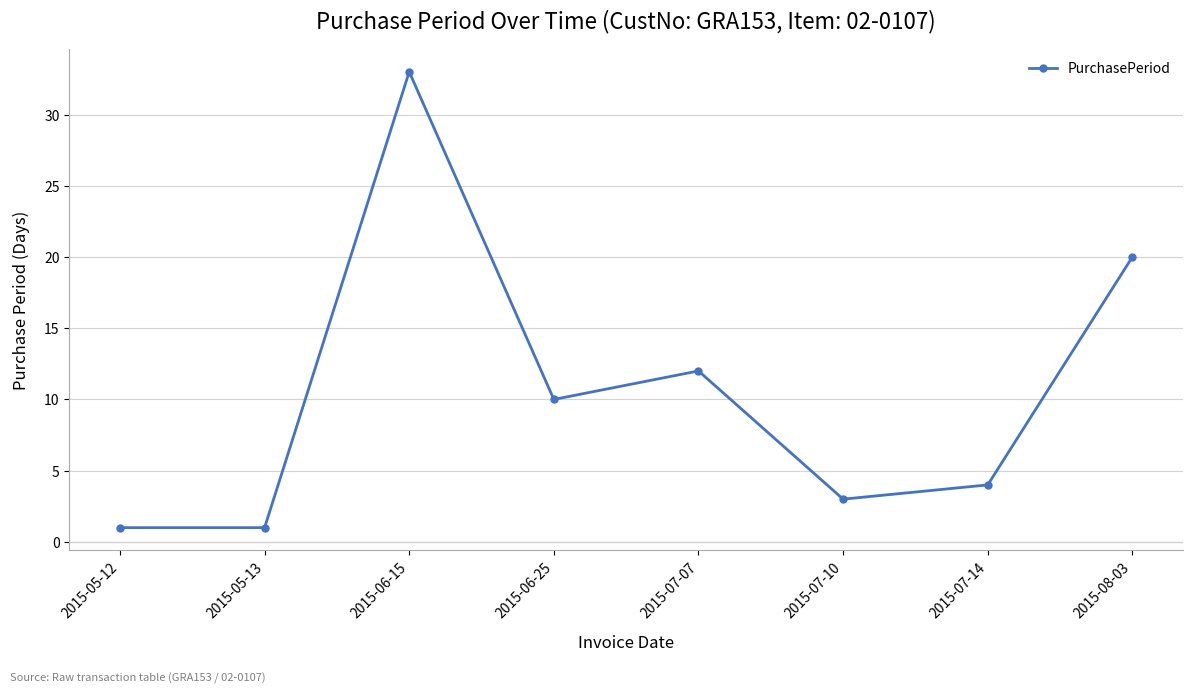

How many interior local peaks (higher than both neighbors) does the data have?

2